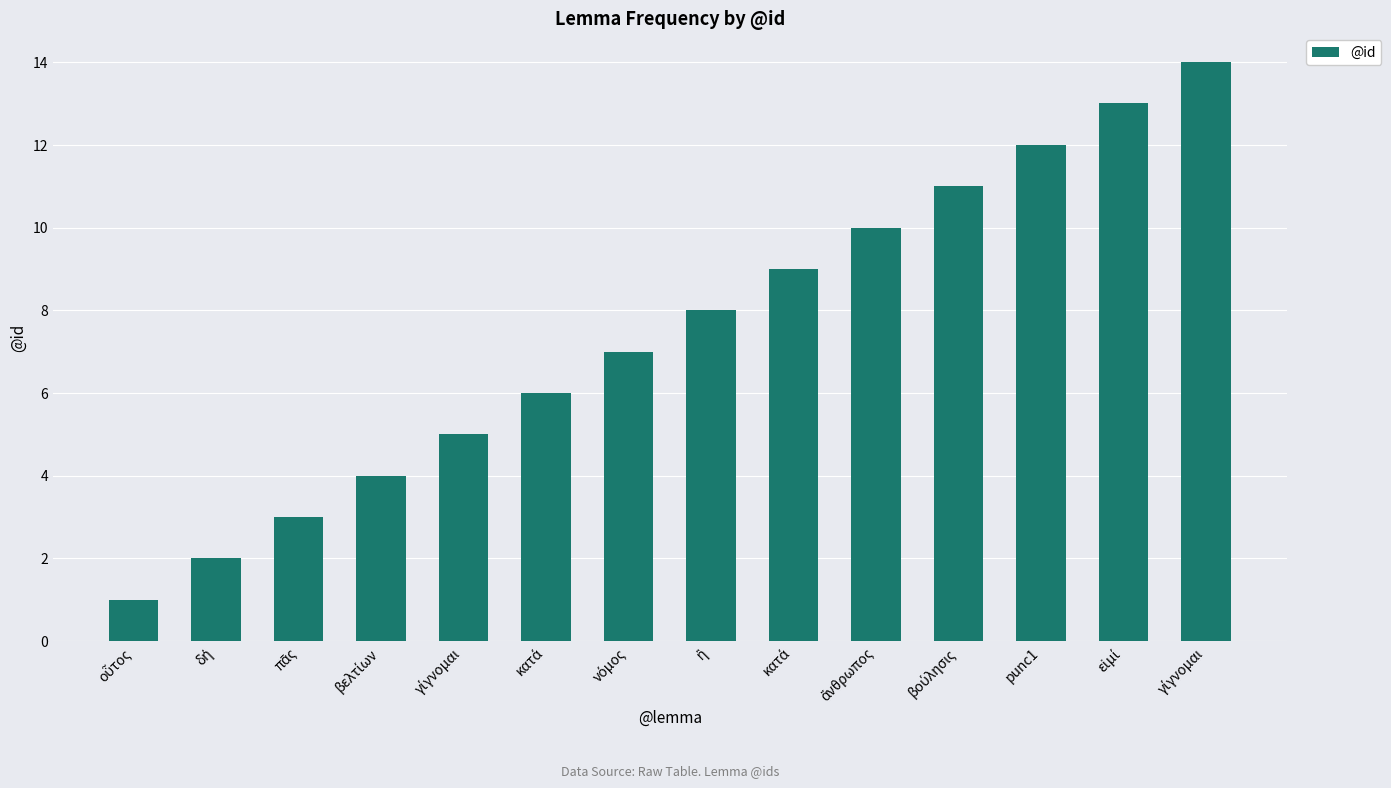

What is the label of the 11th bar from the left?

βούλησις